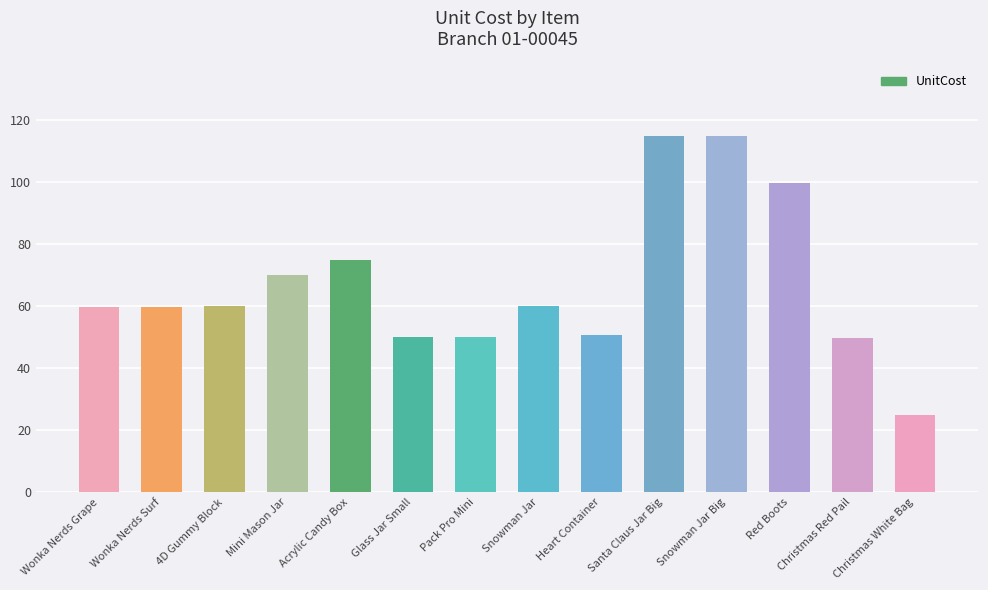

What is the ratio of the value at Pack Pro Mini to the value at Wonka Nerds Surf?

0.8